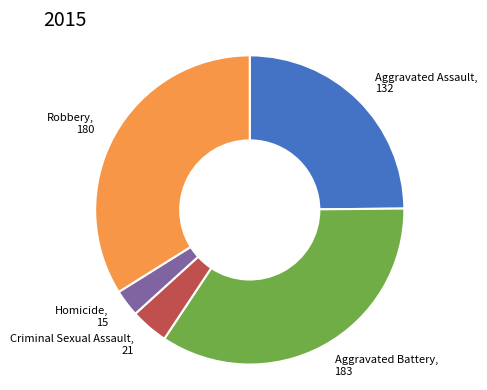

Is there a majority slice in this chart?

No